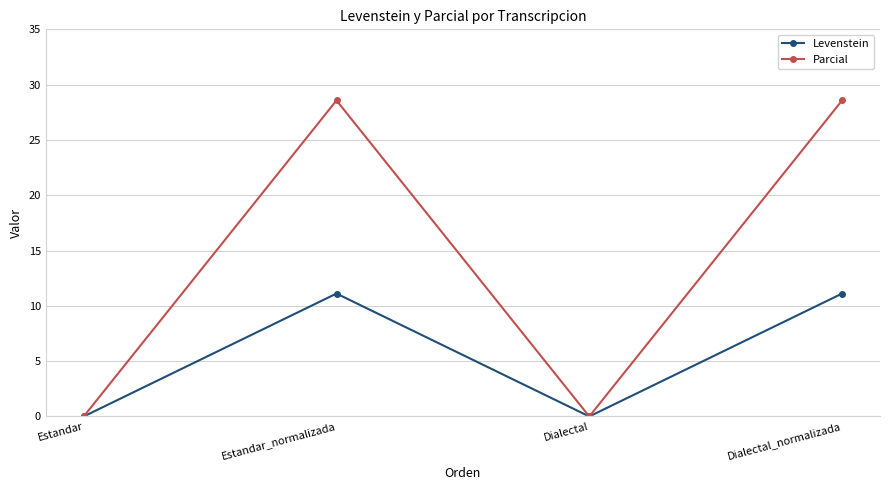

Rank the series by their maximum value, from lowest to highest.

Levenstein, Parcial